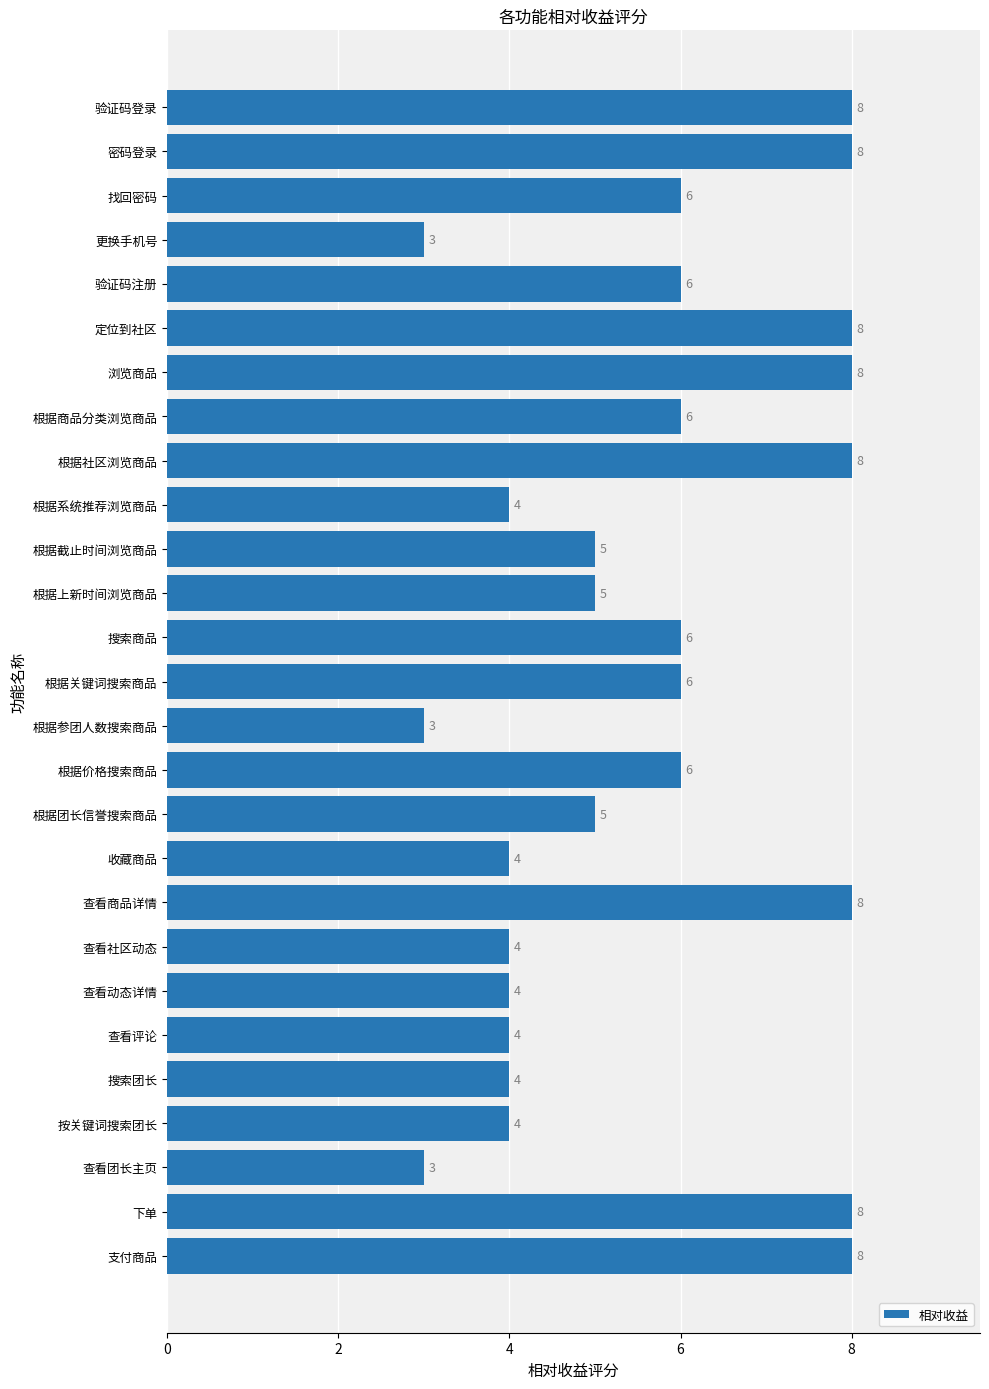

What is the label of the 16th bar from the bottom?

根据上新时间浏览商品